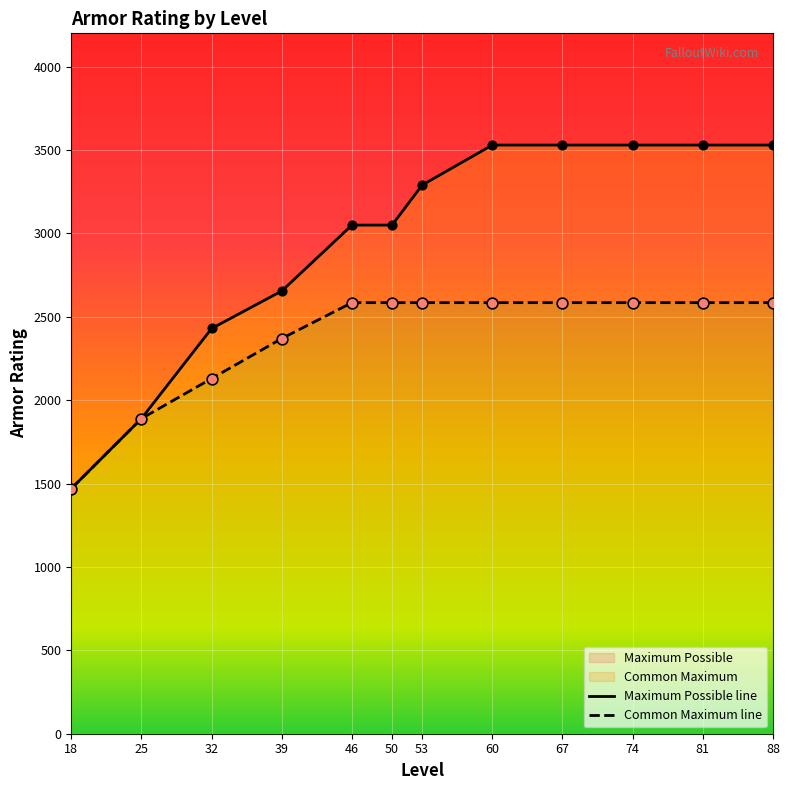

At how many categories does at least one series exceed 1838?

11